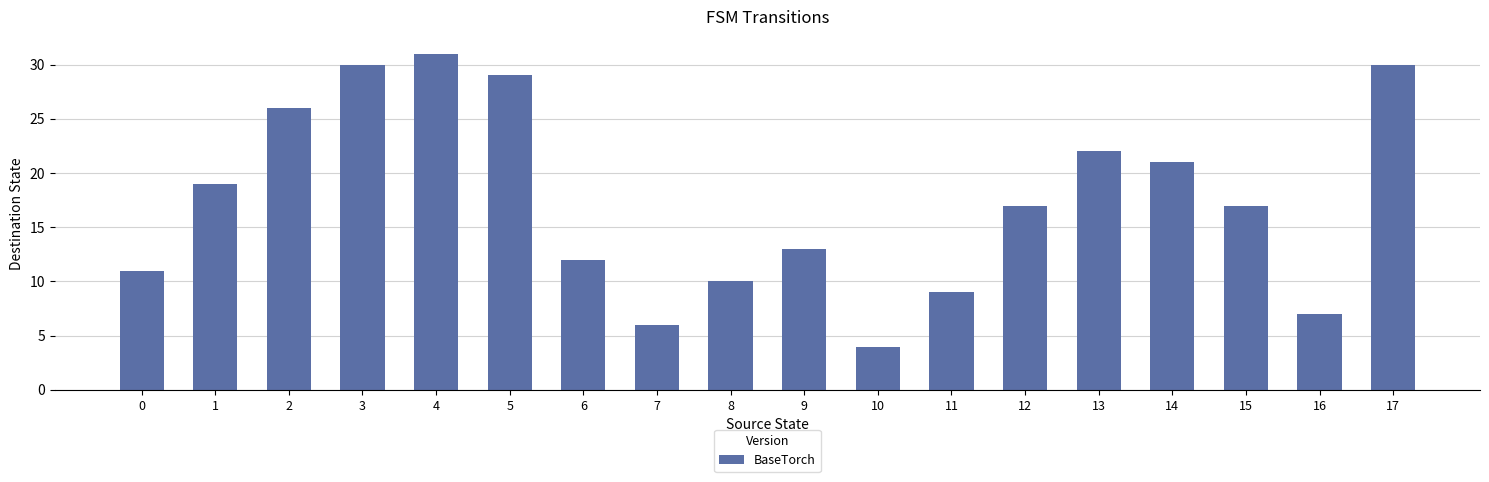

Count the number of categories in the chart.

18